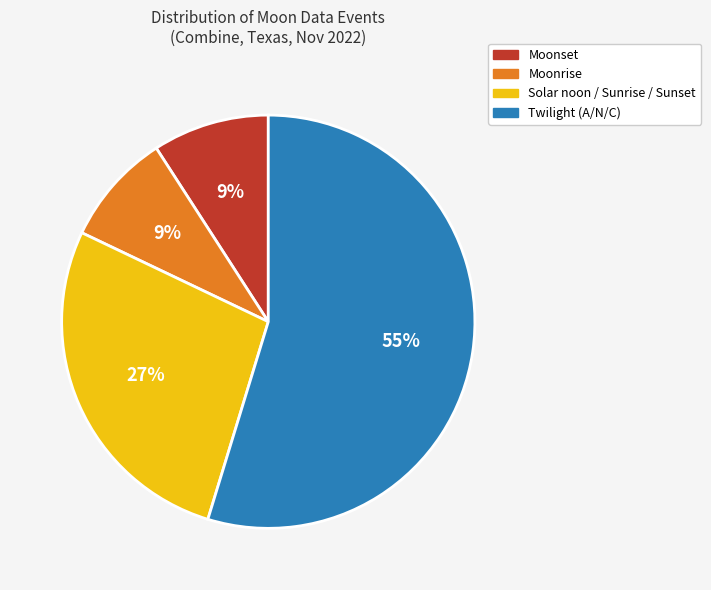

True or false: Solar noon / Sunrise / Sunset accounts for 18% of the total.

False